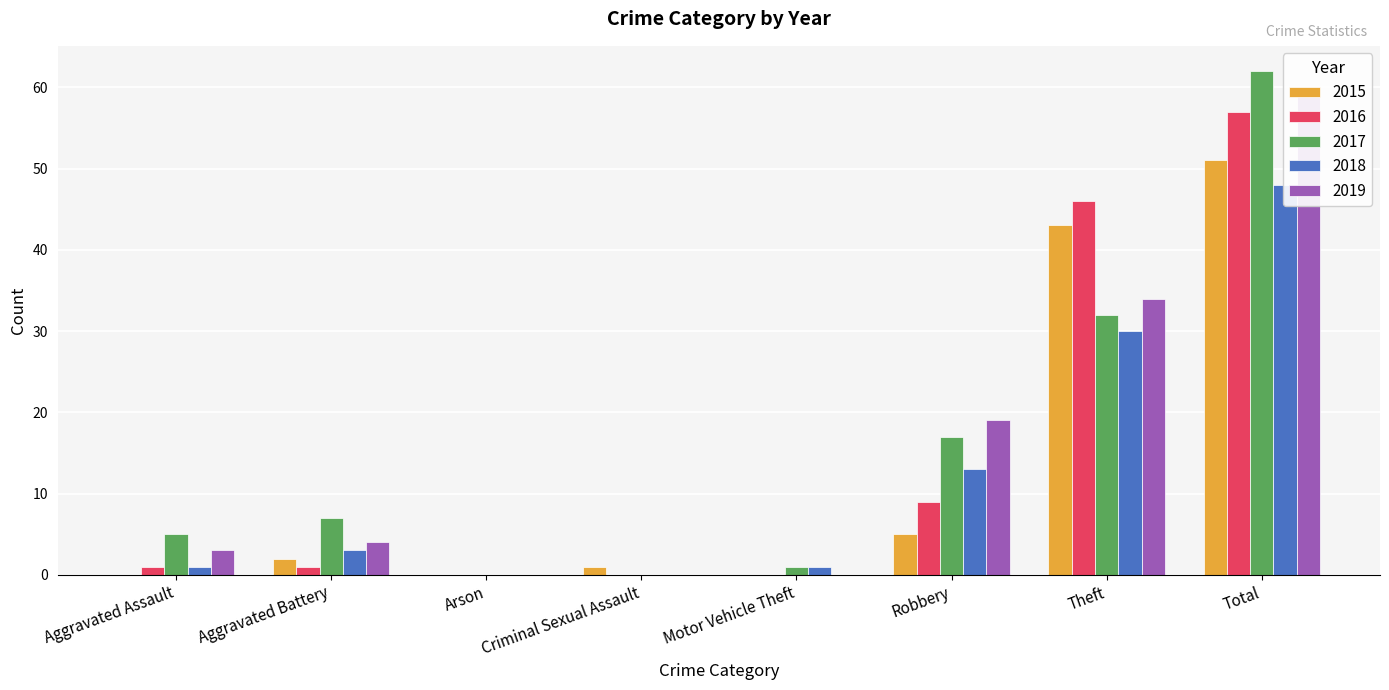

Where does the 2017 series first go above 7?

Robbery